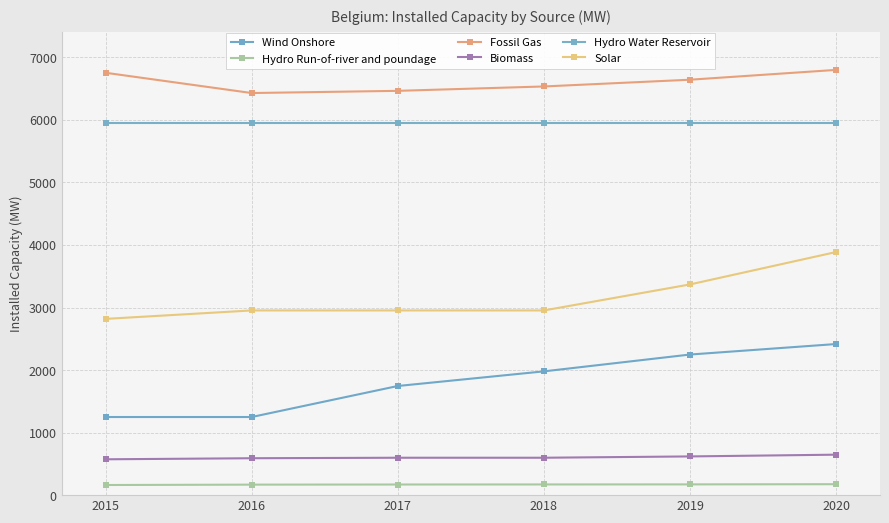

What is the spread (max minus min) of values at 2020?

6624